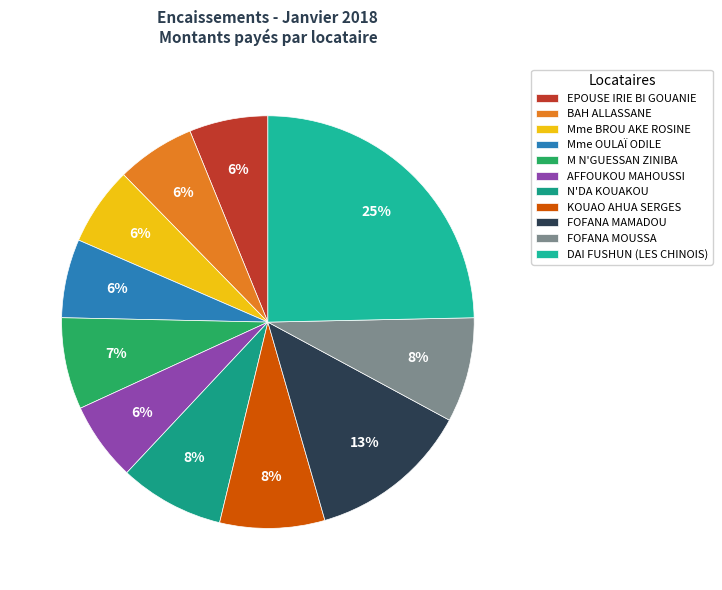

Rank the categories by value from lowest to highest.

EPOUSE IRIE BI GOUANIE, BAH ALLASSANE, Mme BROU AKE ROSINE, Mme OULAÏ ODILE, AFFOUKOU MAHOUSSI, M N'GUESSAN ZINIBA, N'DA KOUAKOU, KOUAO AHUA SERGES, FOFANA MOUSSA, FOFANA MAMADOU, DAI FUSHUN (LES CHINOIS)